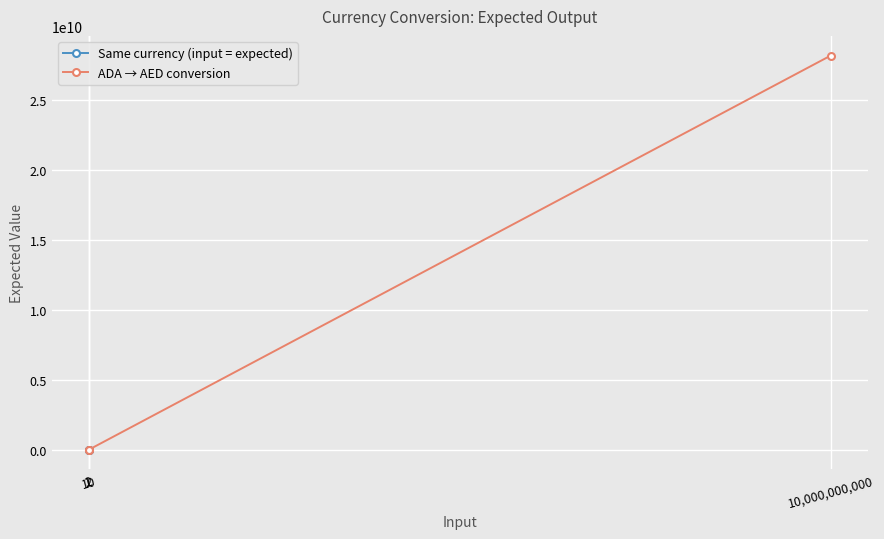

Reading right to left, transcribe all the data shown in this chart.

Same currency (input = expected): 10.0	2.0	1.0
ADA → AED conversion: 28176809869.4	5.6	2.8